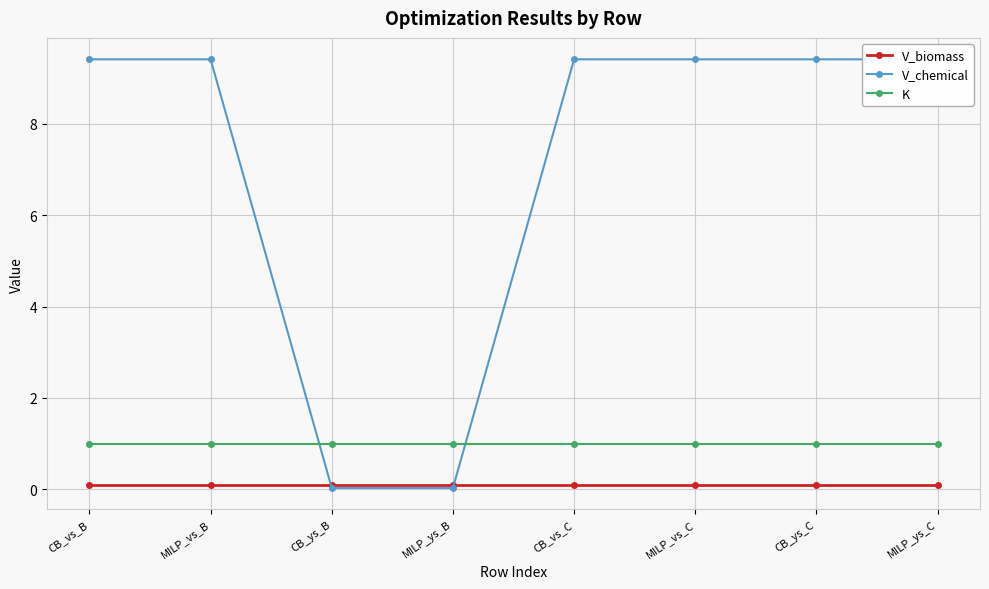

True or false: V_biomass has a value of 0.1 at MILP_vs_C.

True